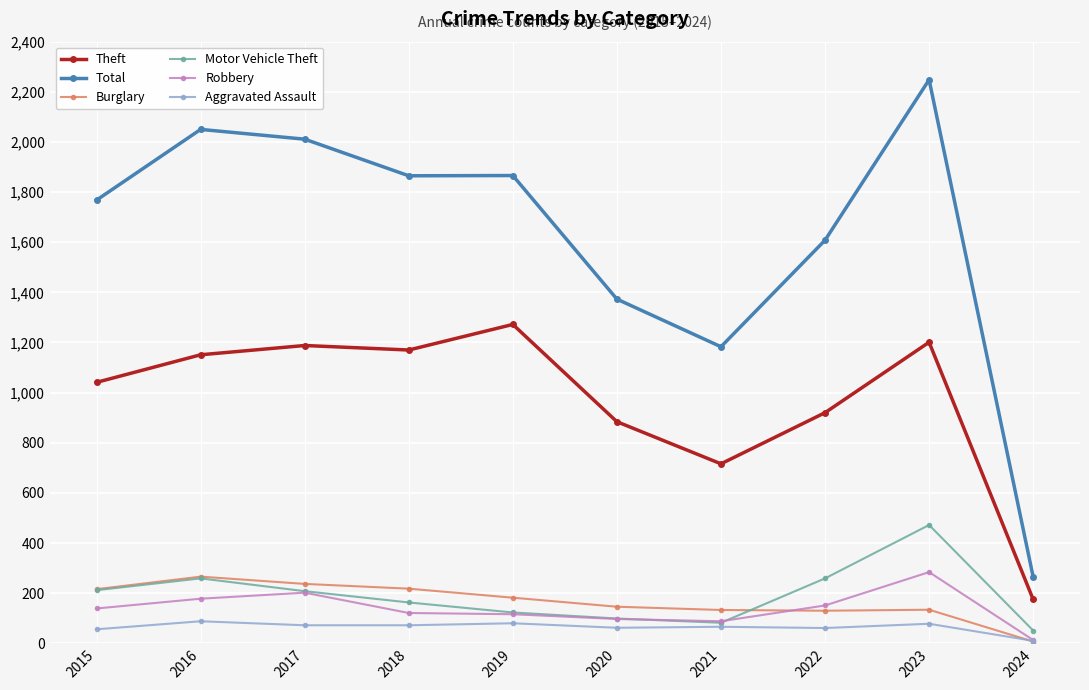

What are all the series names shown in the legend?

Theft, Total, Burglary, Motor Vehicle Theft, Robbery, Aggravated Assault